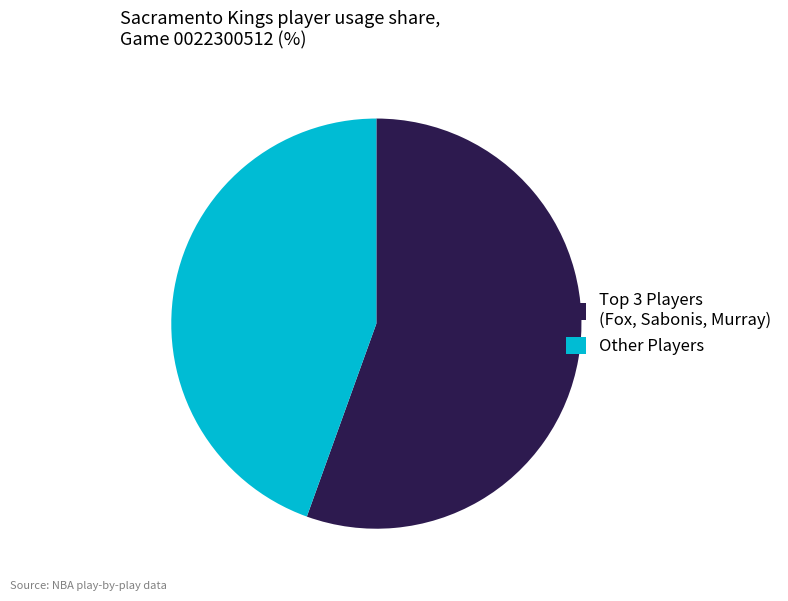

What is the largest slice in the pie chart?

Top 3 Players (Fox, Sabonis, Murray)